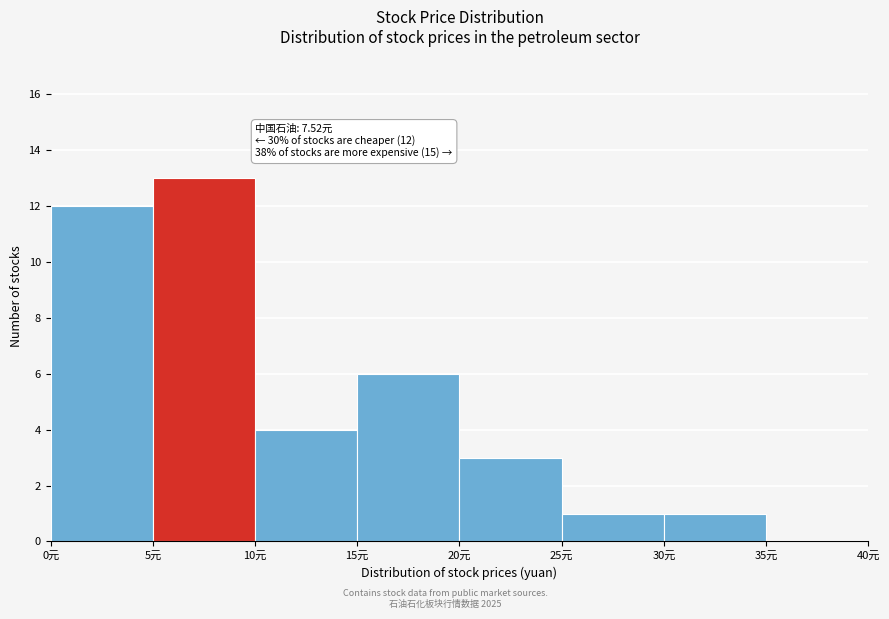

Over which range of the x-axis is the bar tallest?

5 to 10